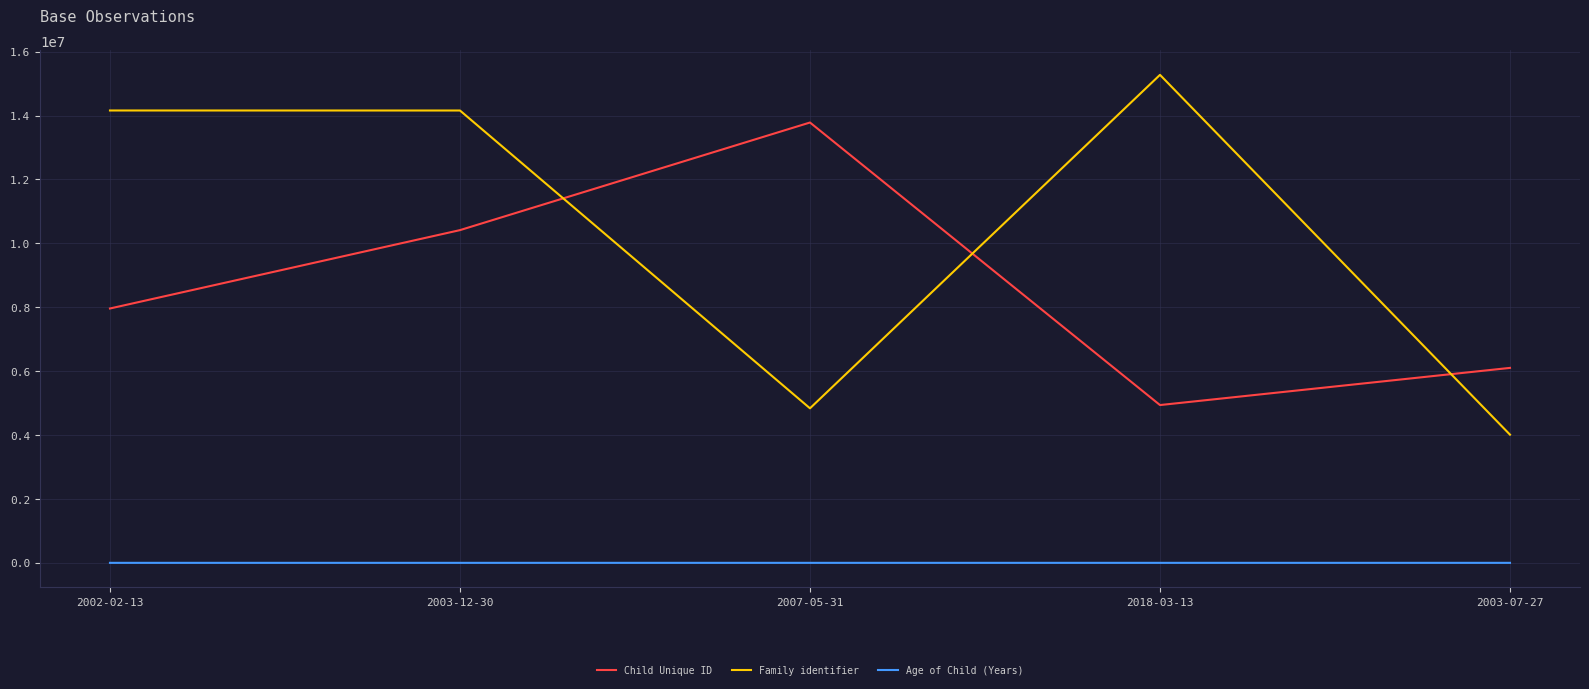

How many interior local valleys does the Family identifier series have?

1